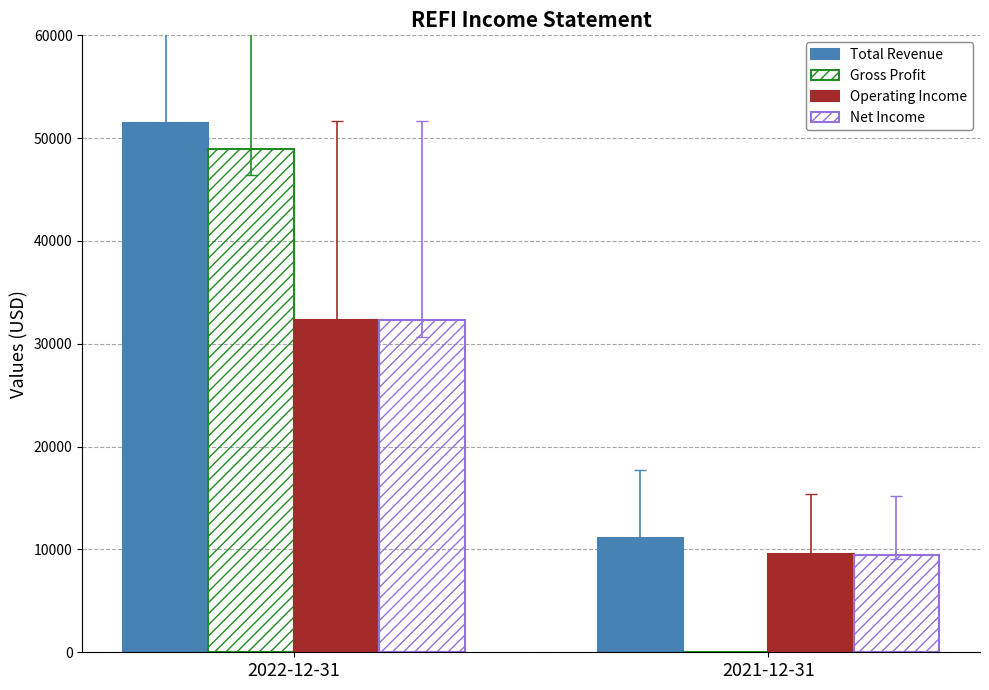

How many series are shown in this chart?

4